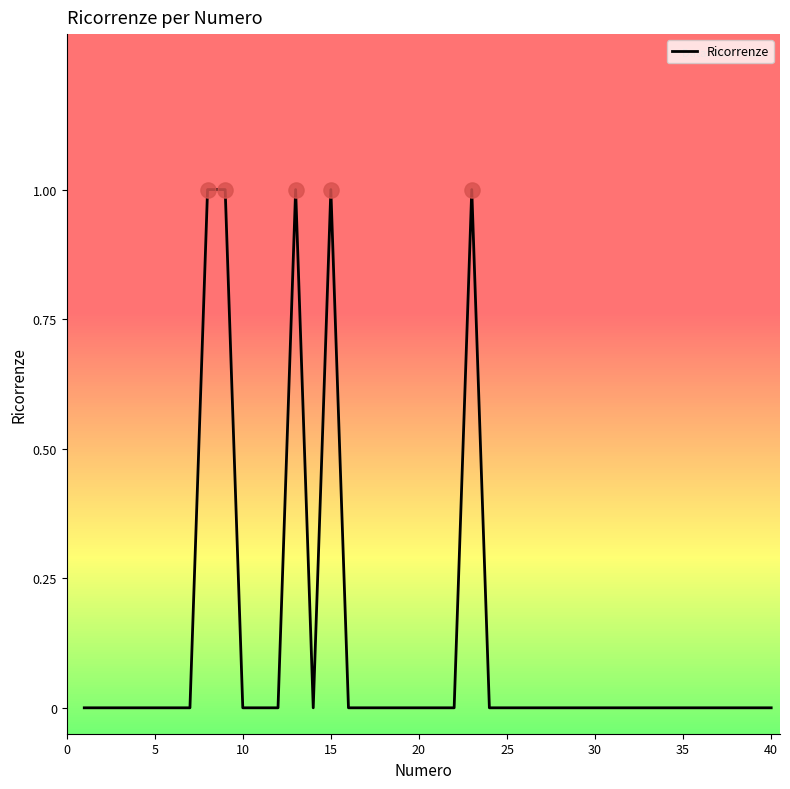

Is this an area chart (filled region under the line)?

No